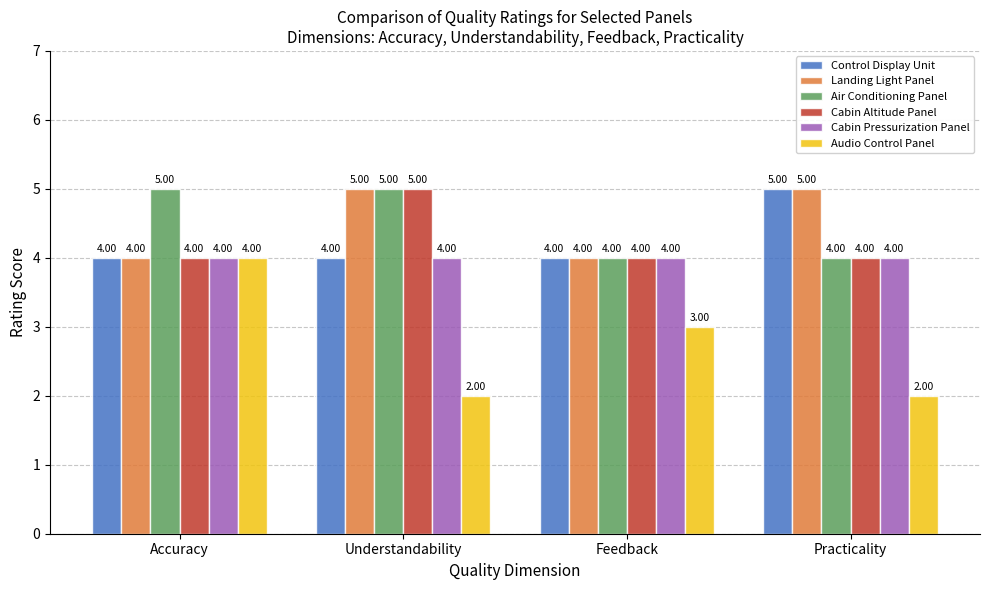

What is the label of the 2nd bar from the left?

Understandability